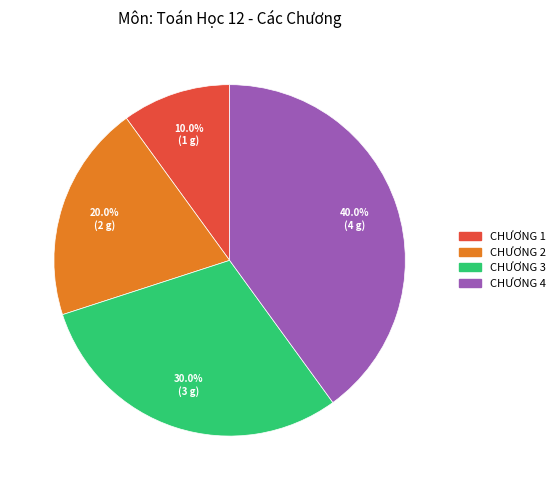

Does any single category account for the majority?

No